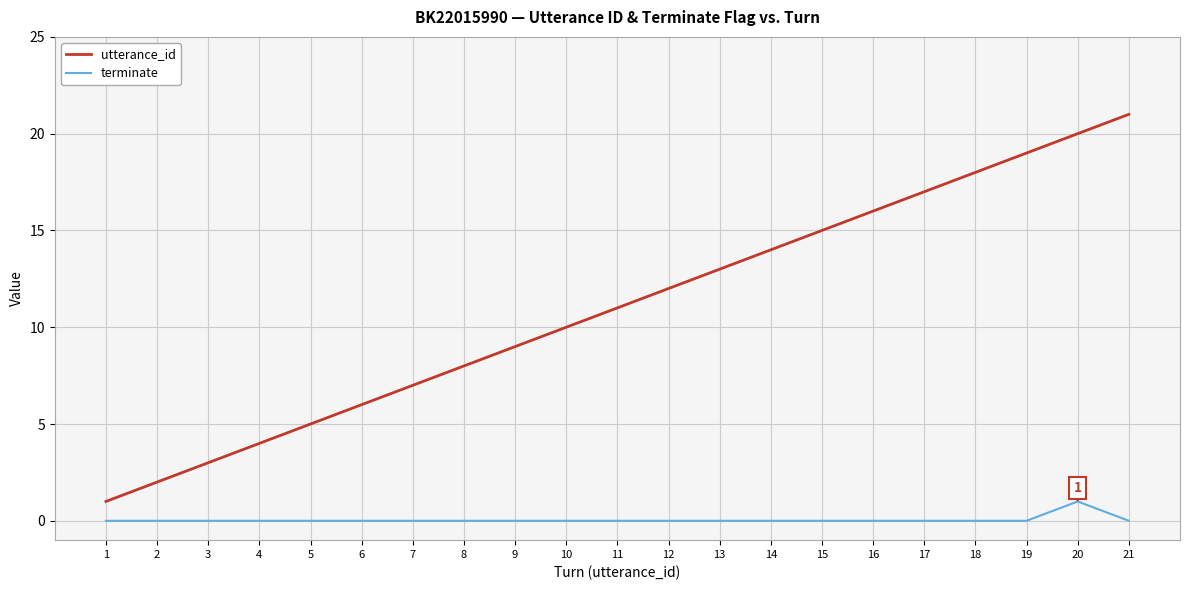

What is the maximum value for utterance_id?

21